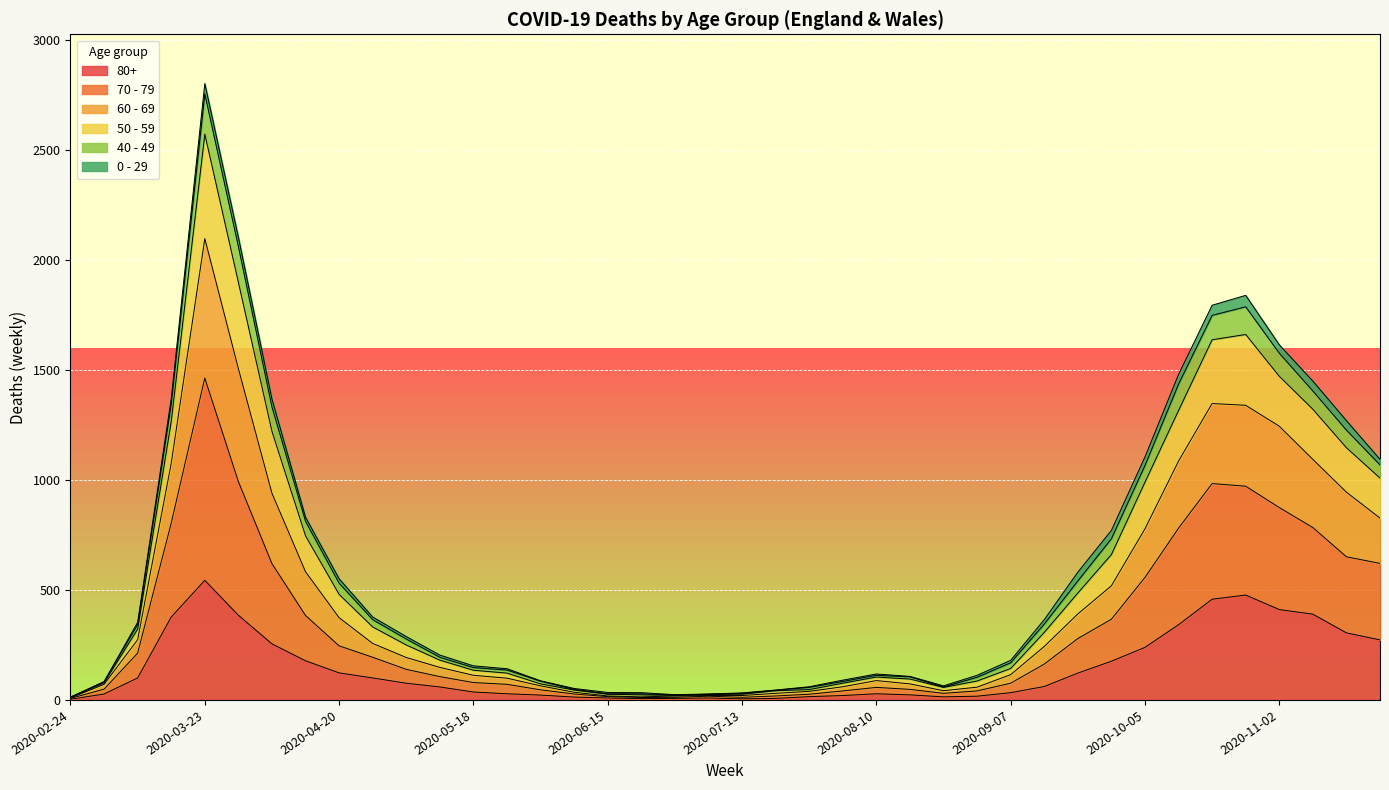

How many lines are shown in the chart?

6